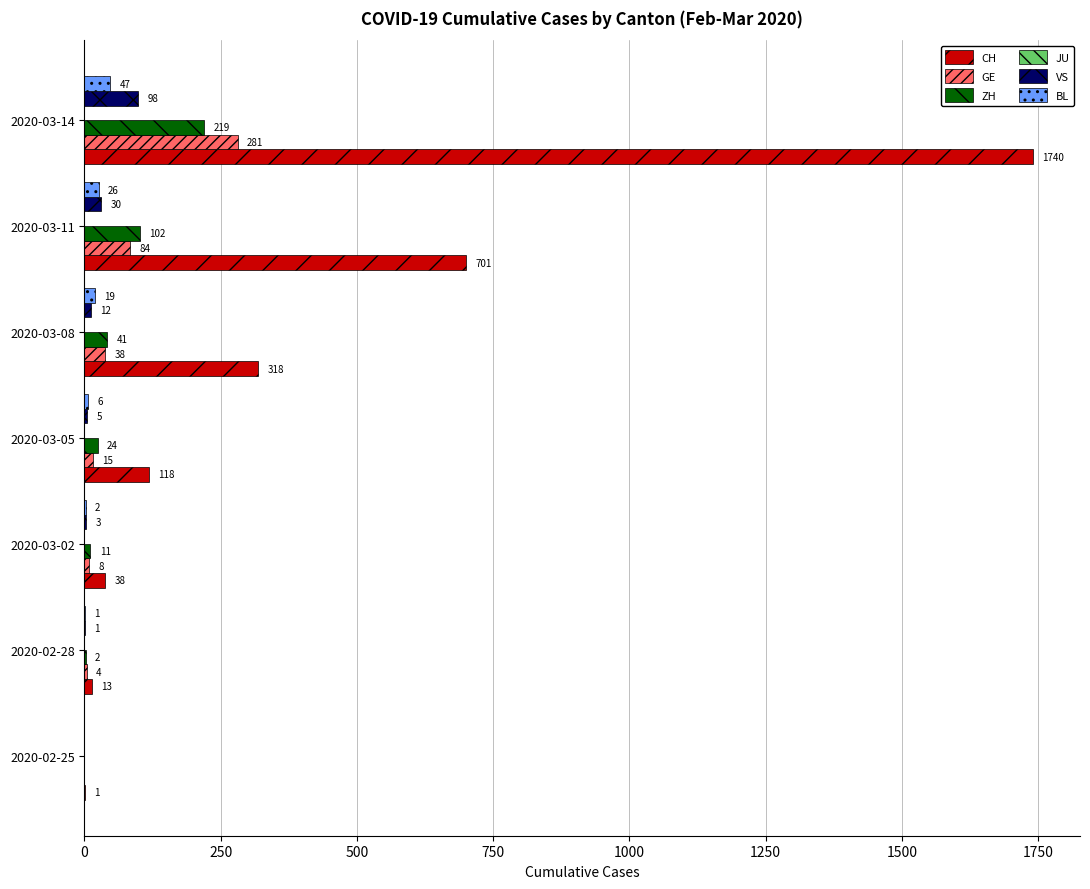

The value of ZH at 2020-03-11 is 102. True or false?

True